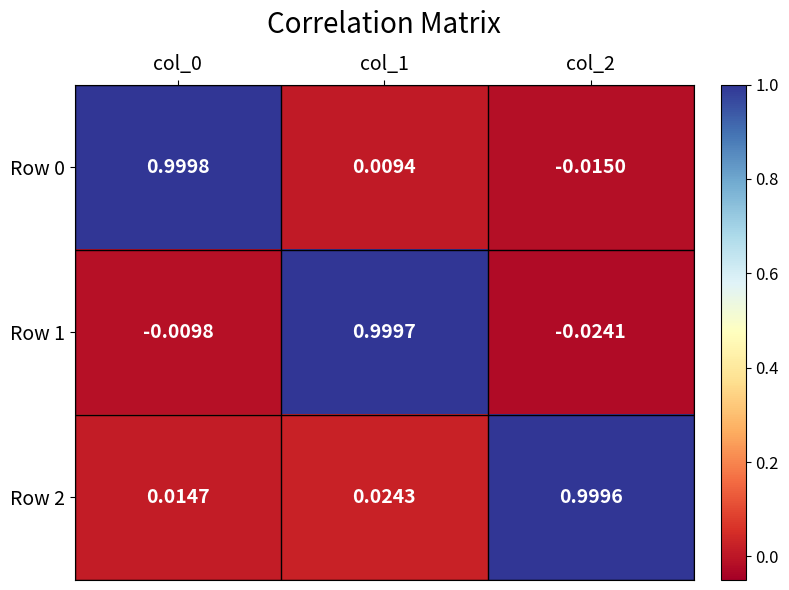

Which series has the largest total across all categories?

Row 2